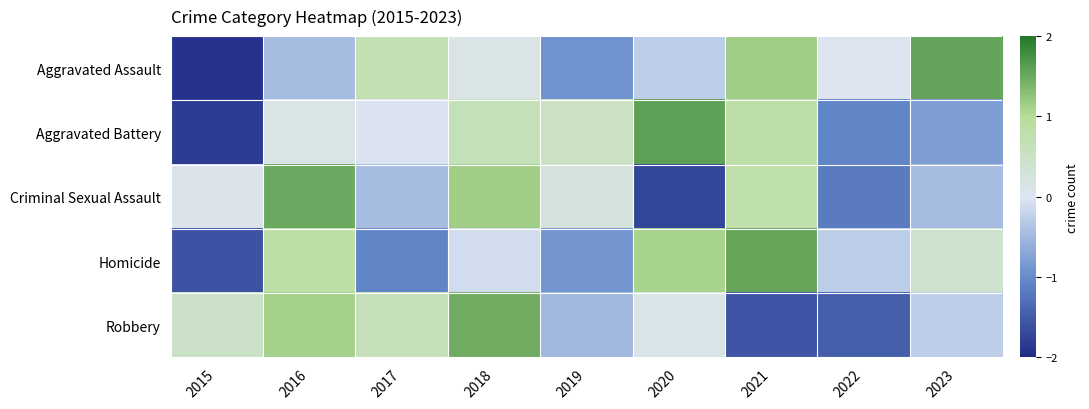

How many categories are shown in the chart?

9